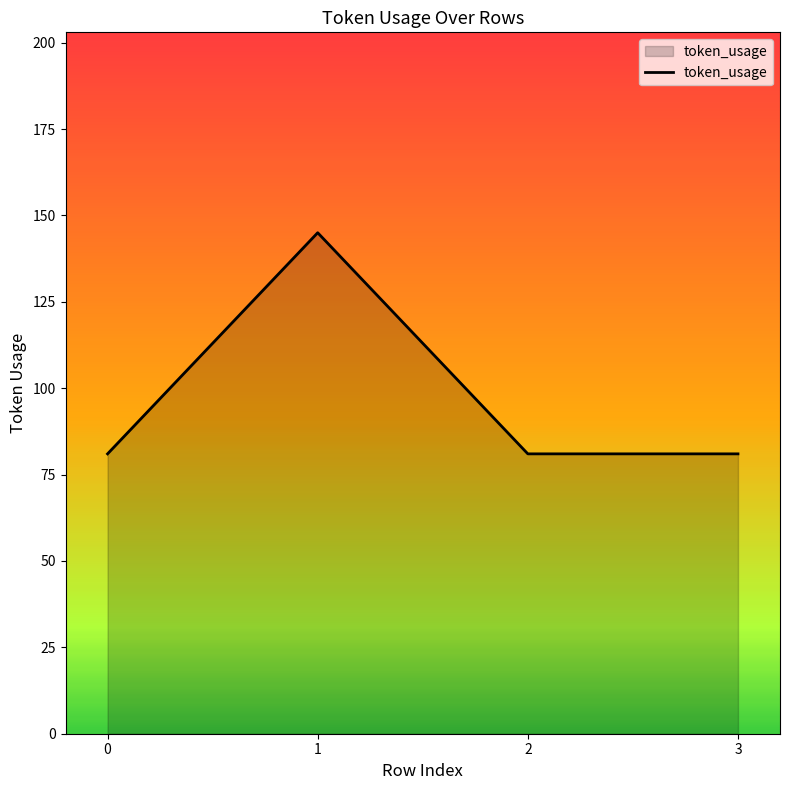

True or false: the data has more than 2 interior local peaks.

False